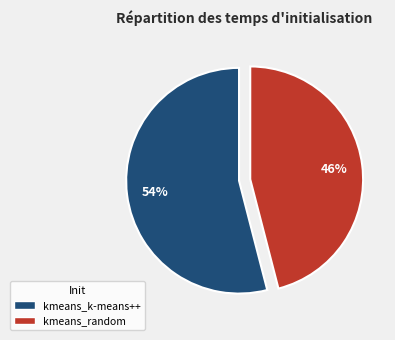

Rank the categories by value from lowest to highest.

kmeans_random, kmeans_k-means++